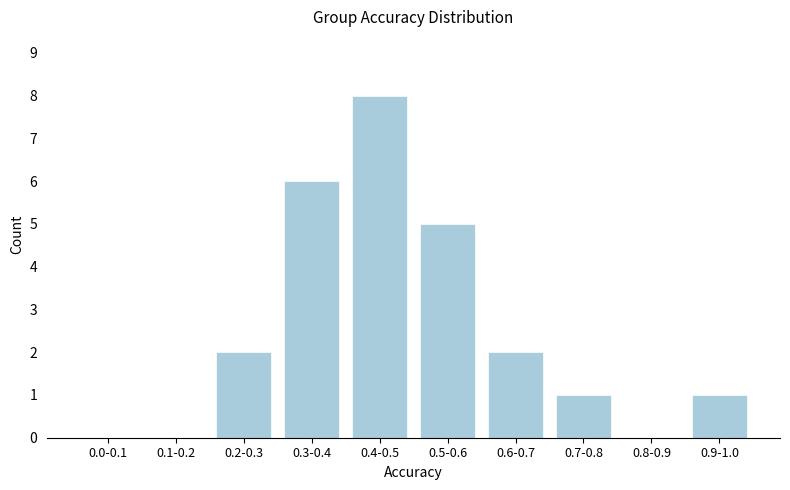

Reading right to left, list all the values displayed in this chart.

0.9-1.0=1	0.8-0.9=0	0.7-0.8=1	0.6-0.7=2	0.5-0.6=5	0.4-0.5=8	0.3-0.4=6	0.2-0.3=2	0.1-0.2=0	0.0-0.1=0